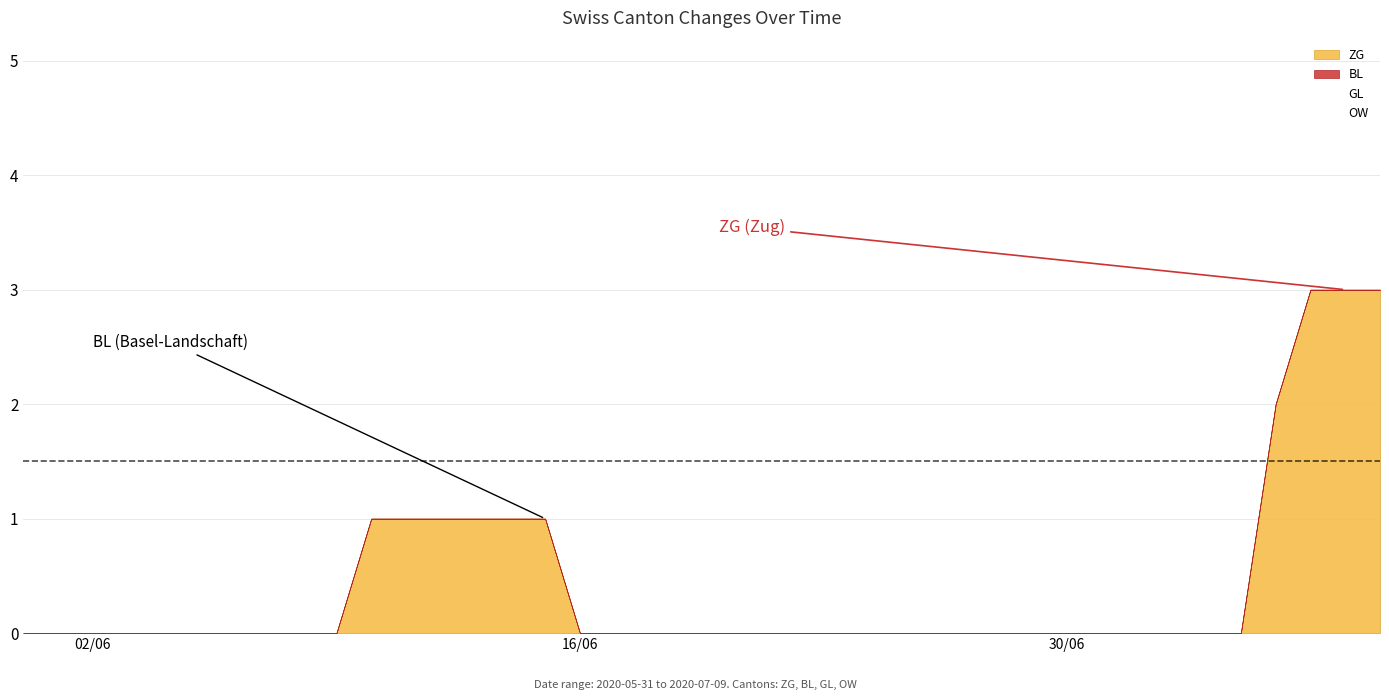

What are all the series names shown in the legend?

ZG, BL, GL, OW